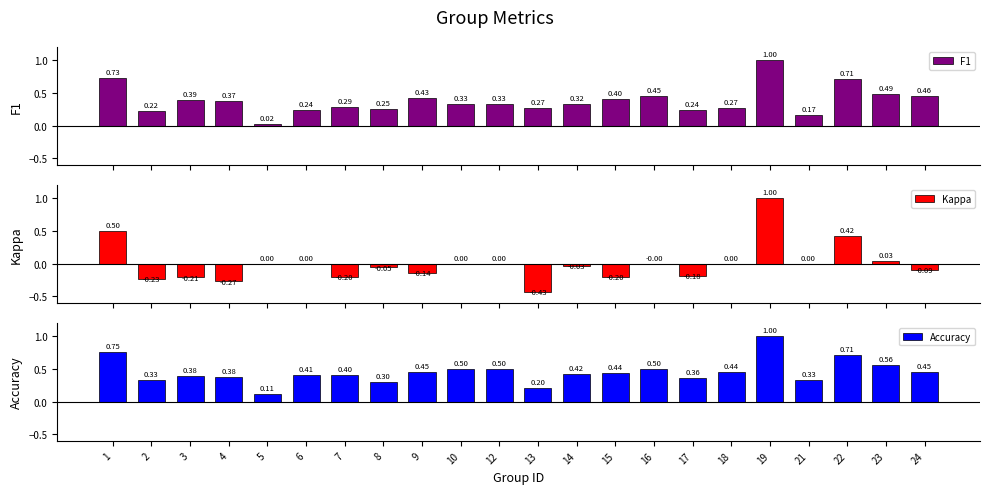

Where is F1 nearest to the value 0?

5